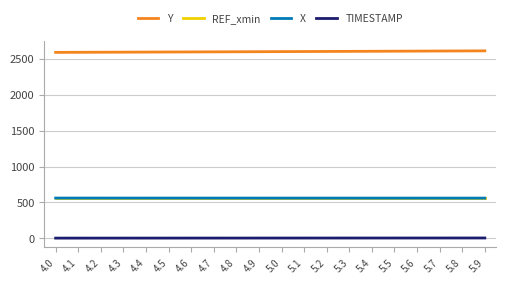

Is the value of X at 4.4 greater than the value of TIMESTAMP at 5.0?

Yes